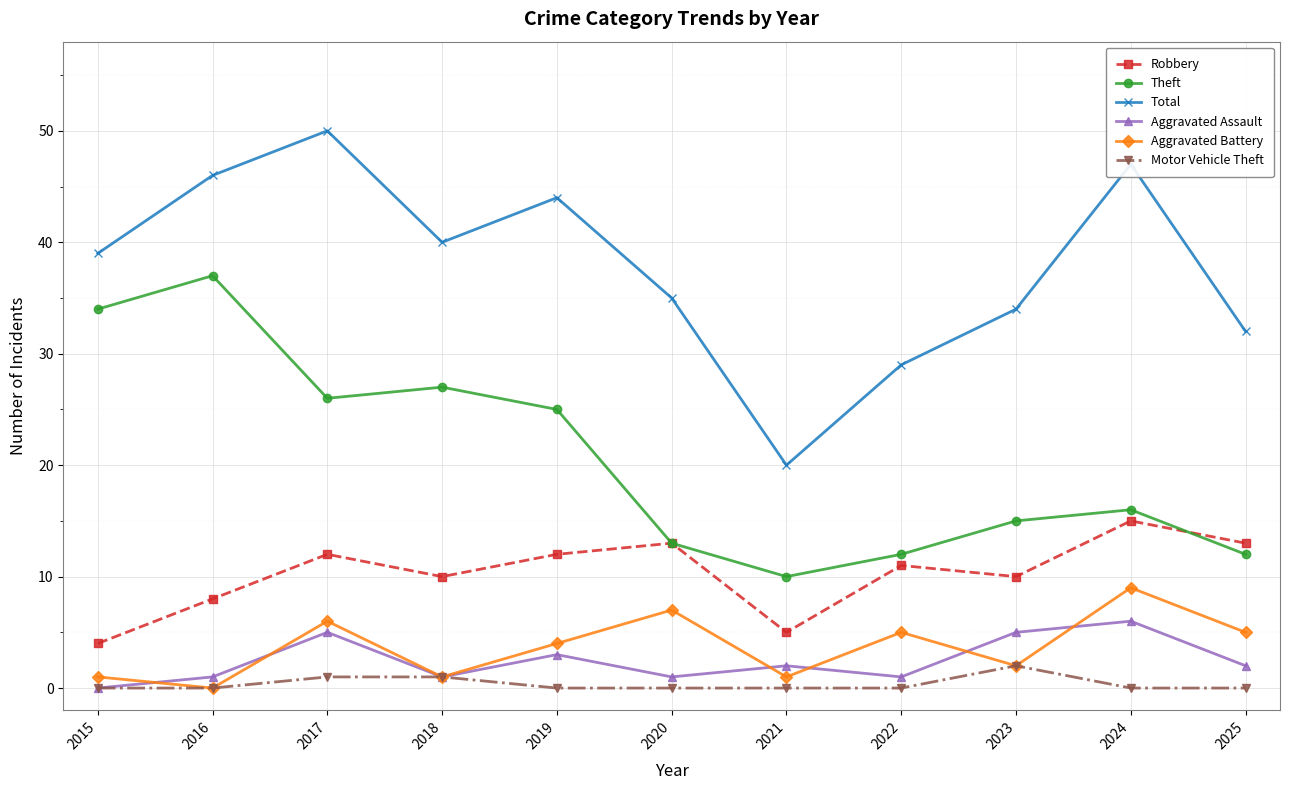

What is the sum of the Total values at 2015 and 2024?

86